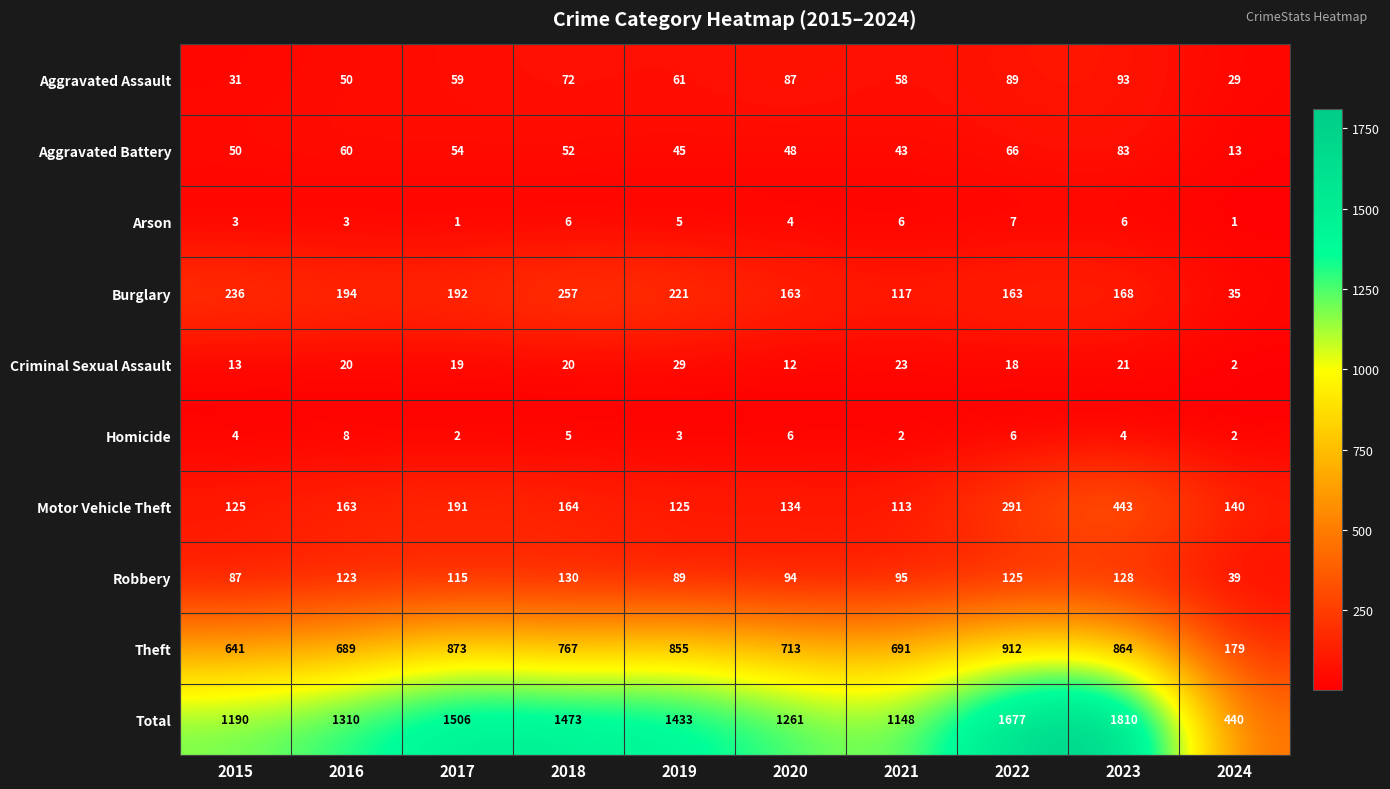

What is the total value across all series at 2023?

3620